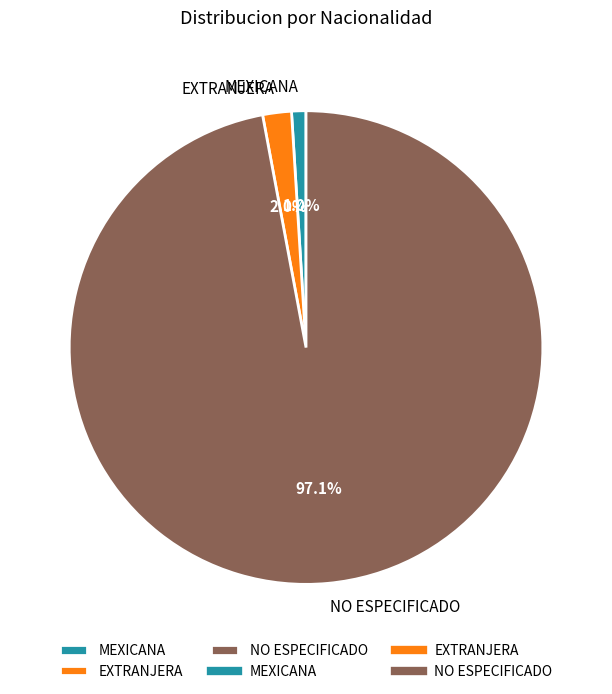

What percentage is NOT represented by MEXICANA?

99.0%